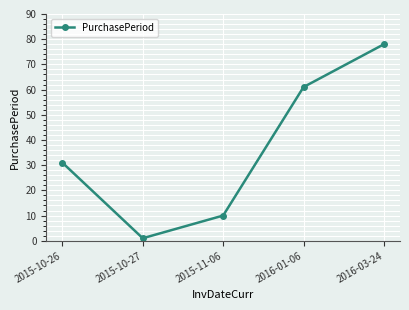

What is the smallest value displayed?

1